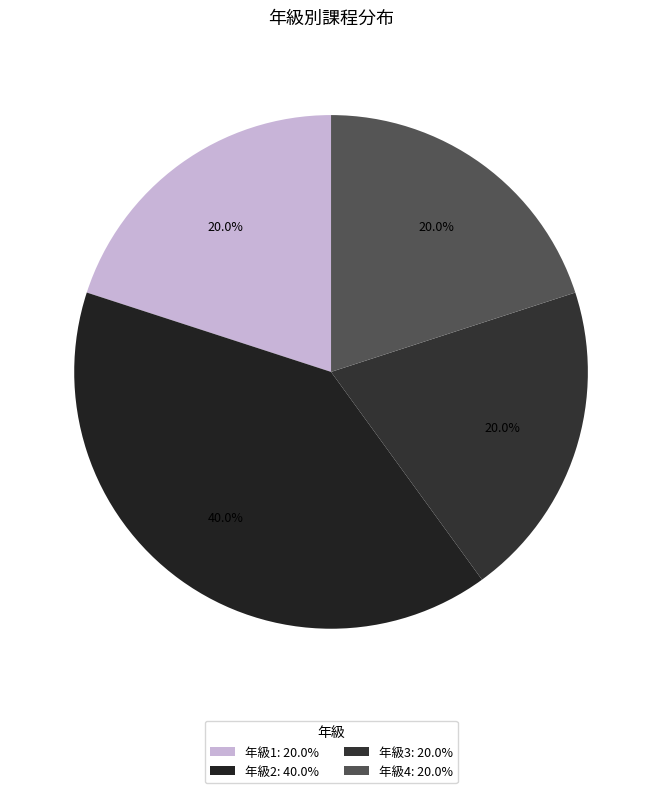

How many slices are in this pie chart?

4